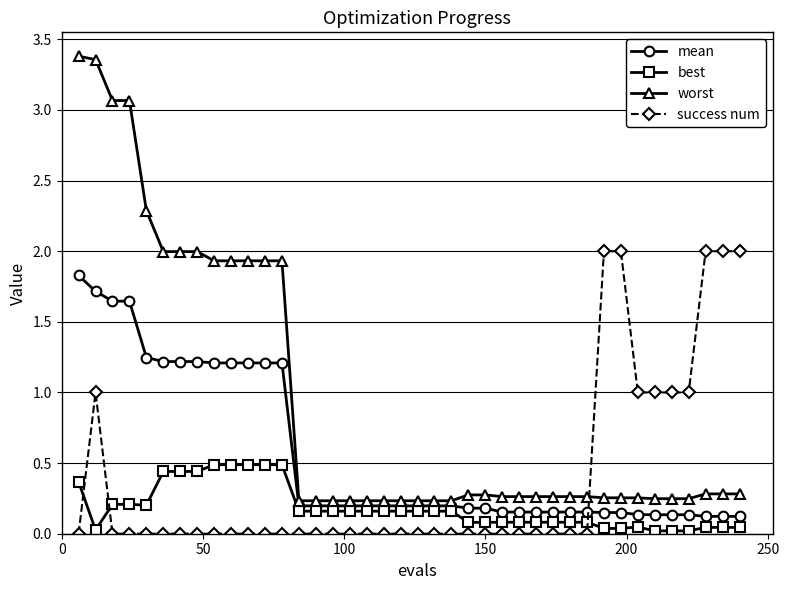

How many lines are shown in the chart?

4